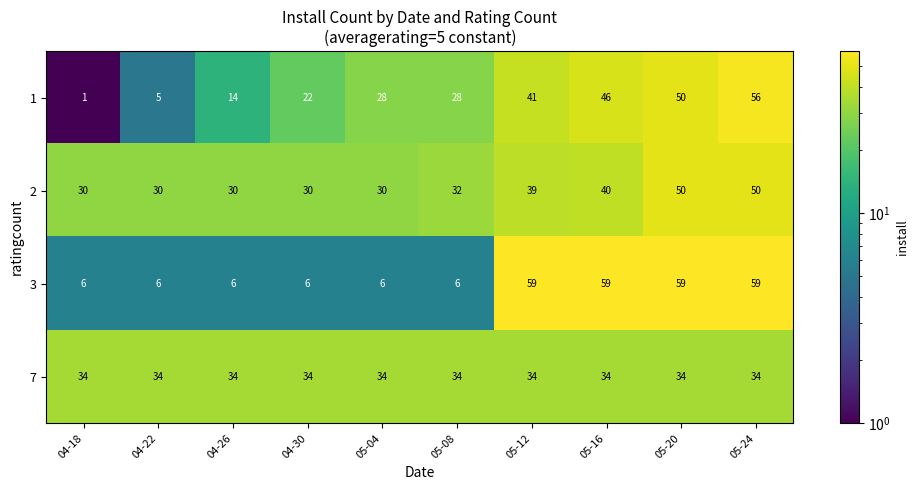

What is the maximum value for 2?

50